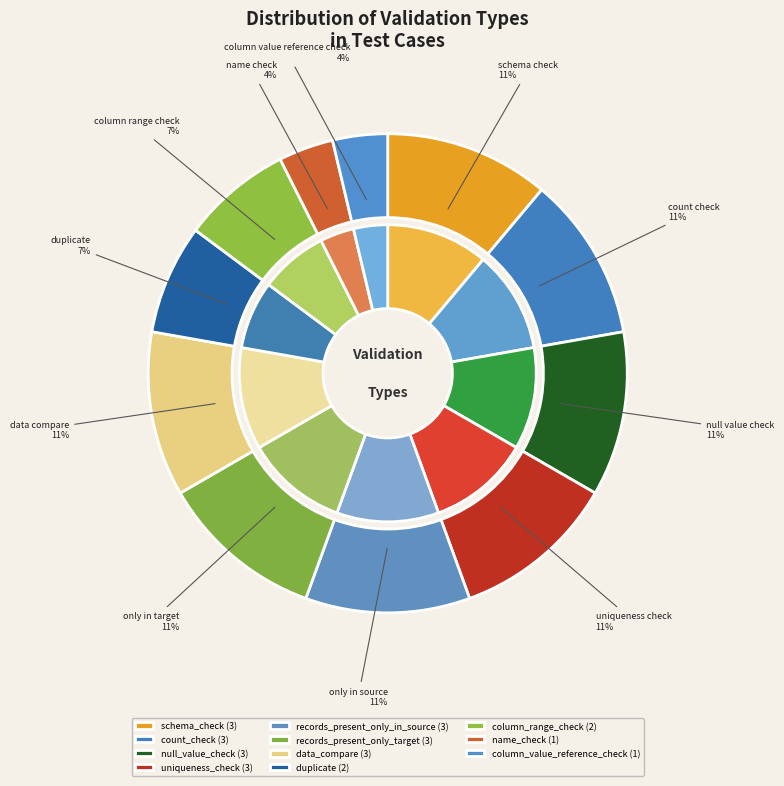

To the nearest percent, what is the difference between the largest and smallest slice percentages?

7%